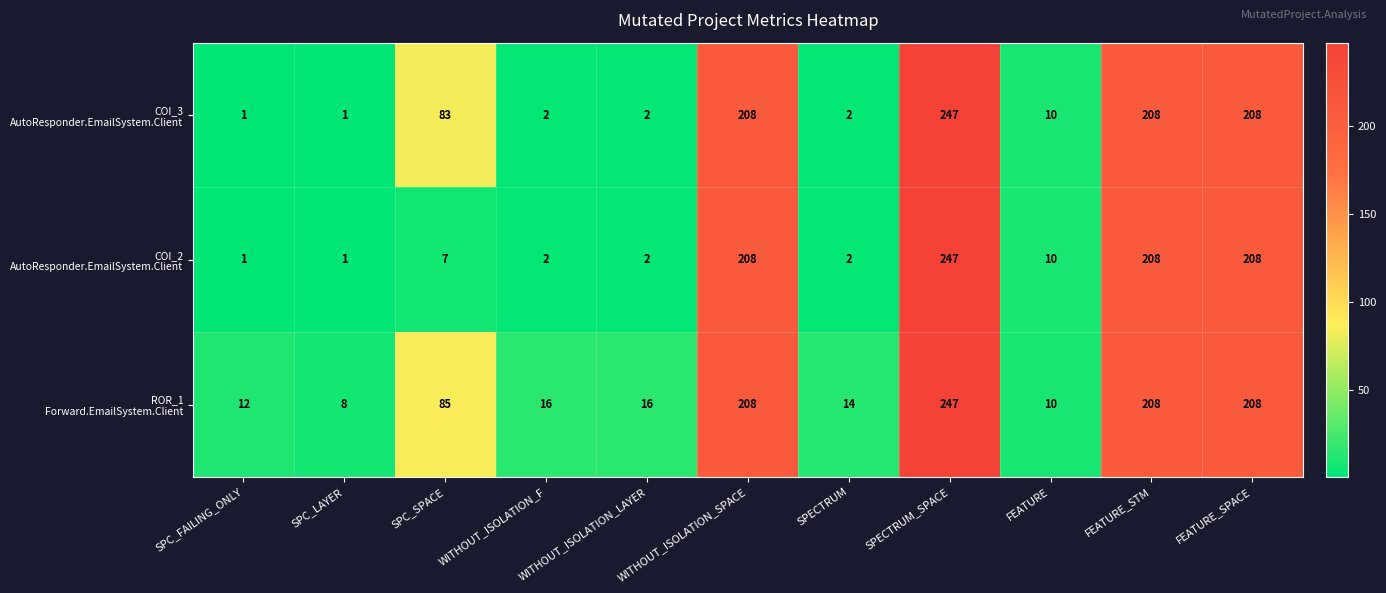

What is the total value across all series at SPC_FAILING_ONLY?

14